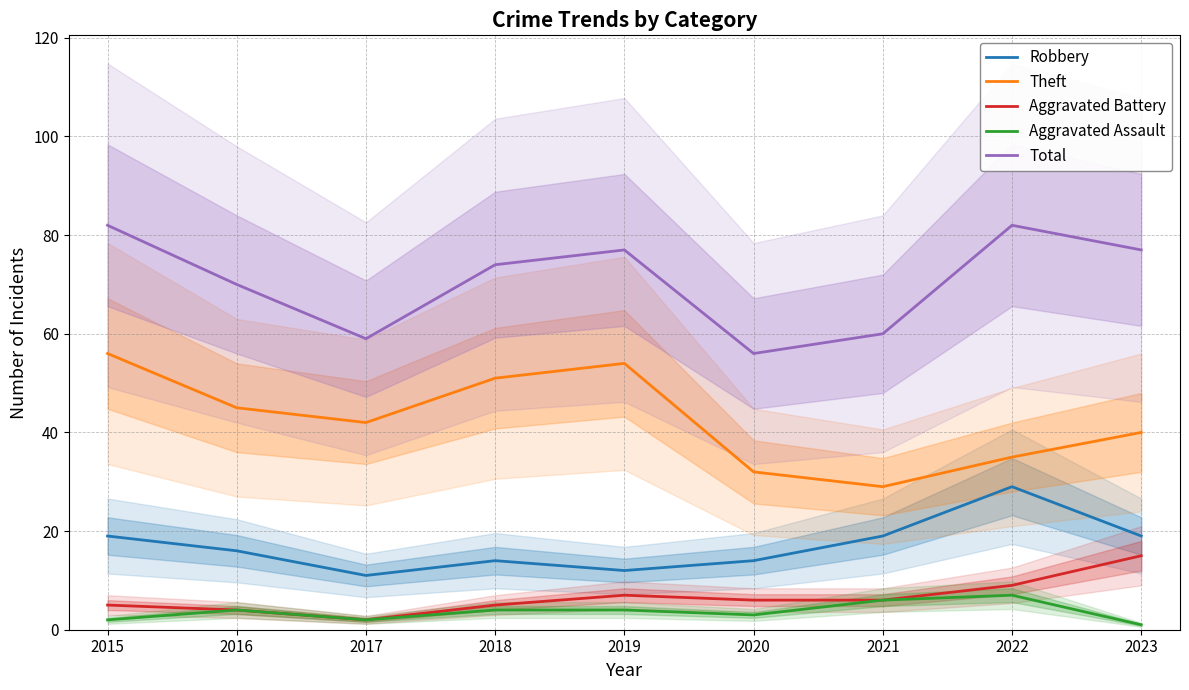

Which series has the largest total across all categories?

Total